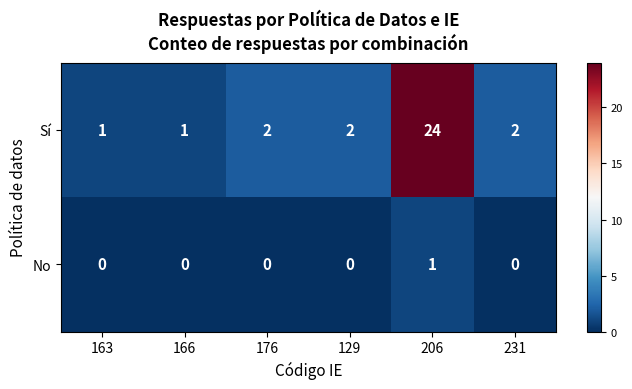

The value of Sí at 231 is 2. True or false?

True